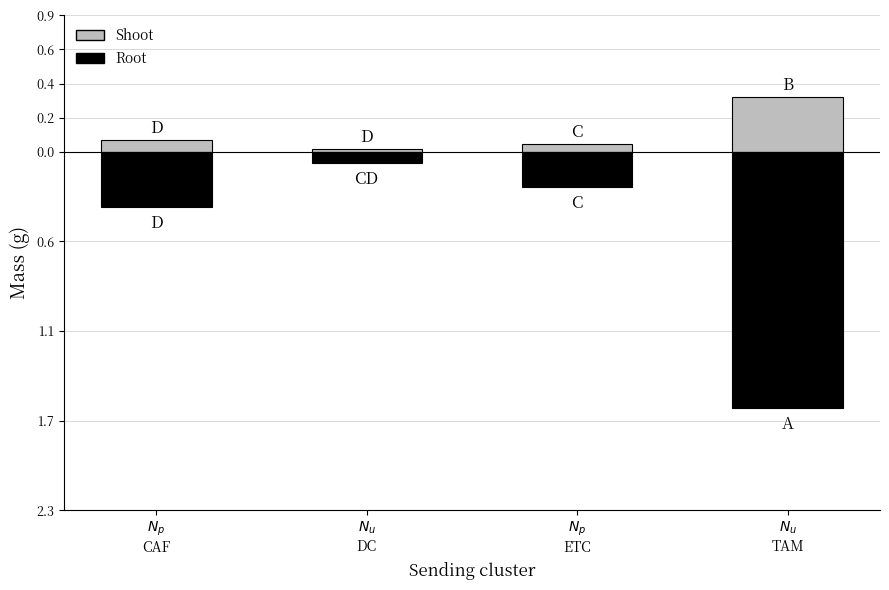

How many series are shown in this chart?

2